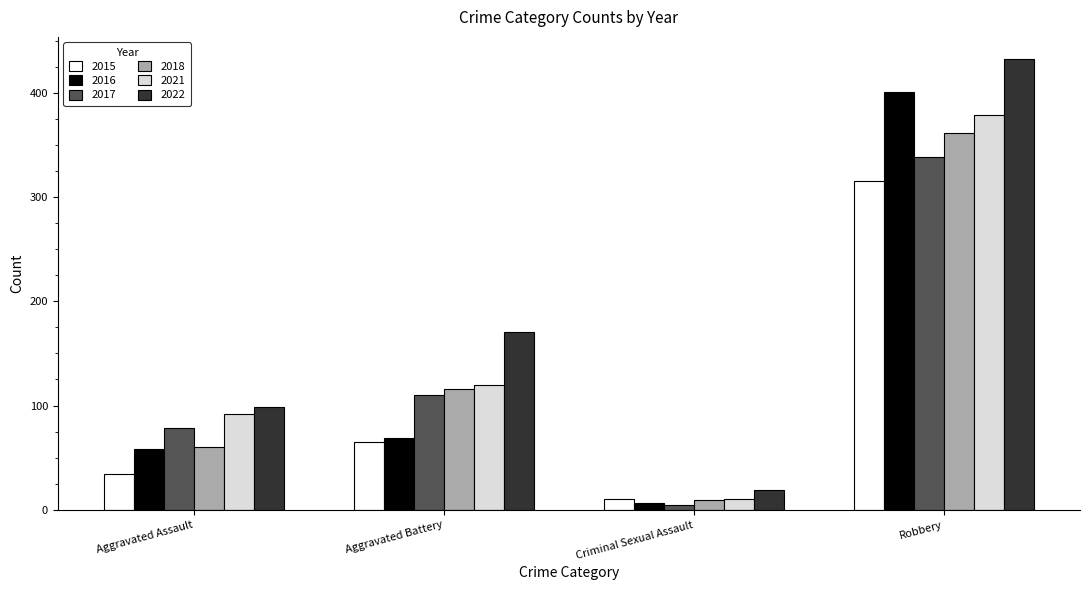

Reading left to right, transcribe all the data shown in this chart.

2015: 34	65	10	315
2016: 58	69	7	401
2017: 78	110	5	338
2018: 60	116	9	361
2021: 92	120	10	379
2022: 99	171	19	432